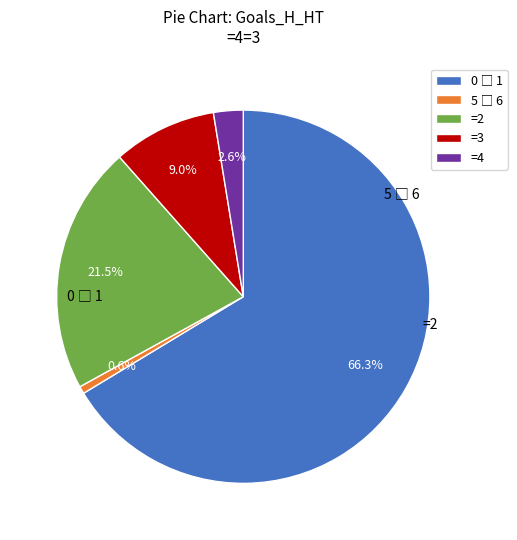

Is the sum of =3 and =4 greater than half?

No